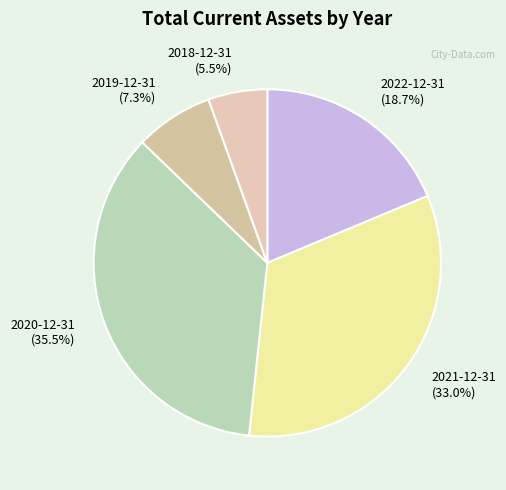

What percentage is the 2022-12-31 slice, to the nearest percent?

19%